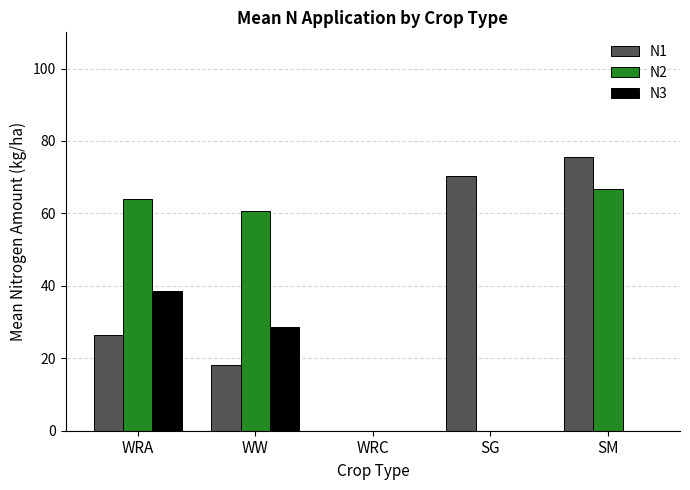

Which series has the widest spread of values?

N1